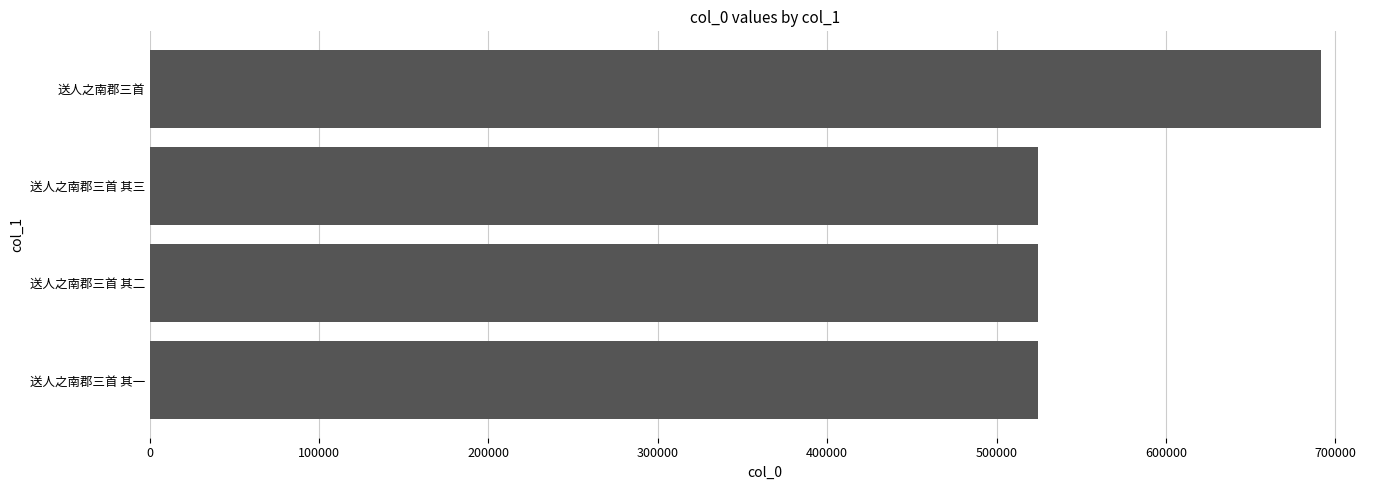

Does the chart contain any negative values?

No